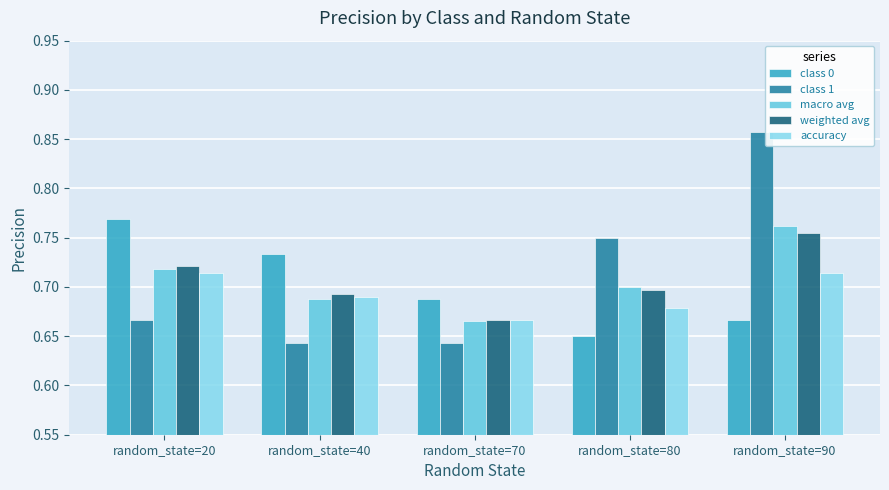

At which category is the sum across all series the highest?

random_state=90